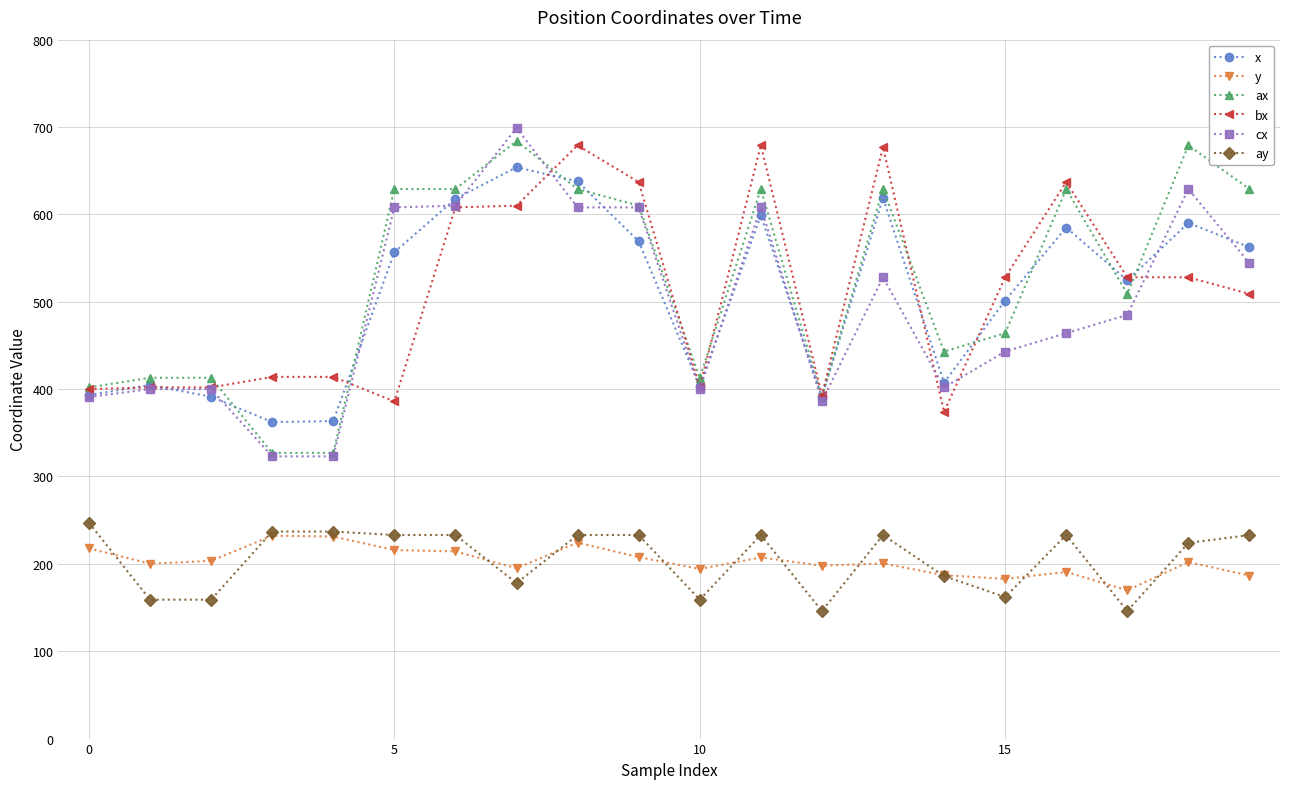

In y, how many points are higher than both neighbors (excluding endpoints)?

6